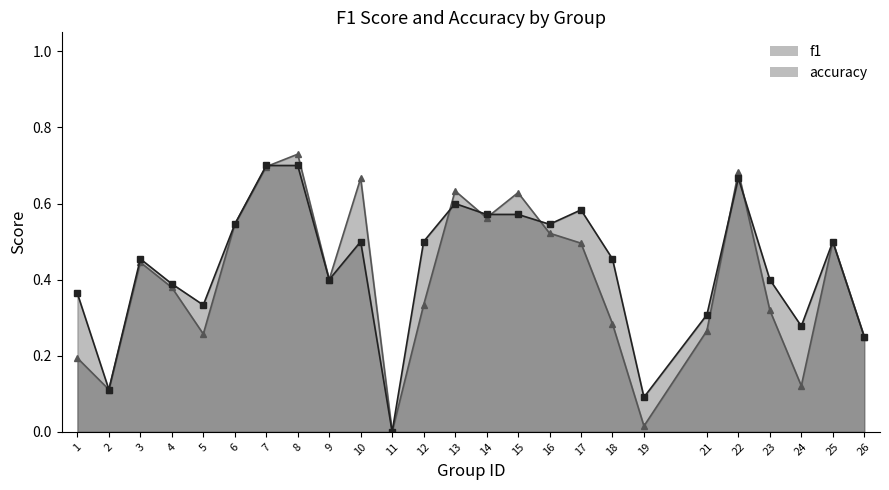

True or false: f1 and accuracy cross at least once.

True